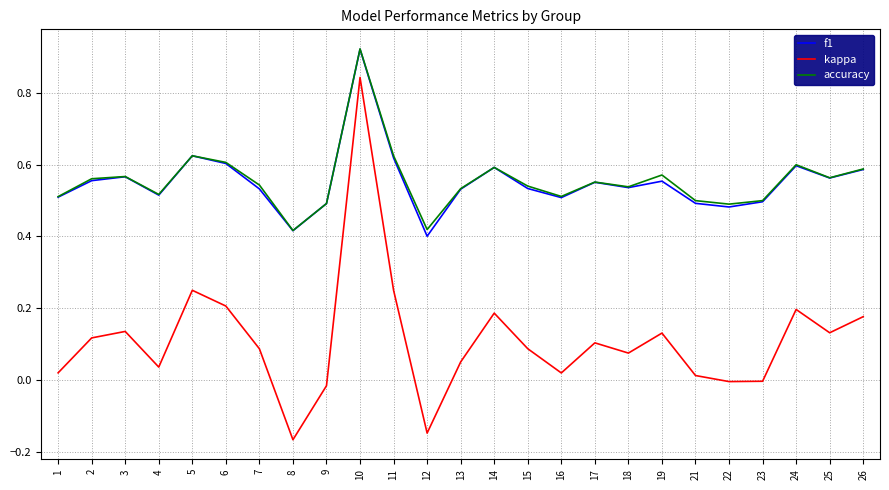

True or false: f1 and kappa intersect in this chart.

False